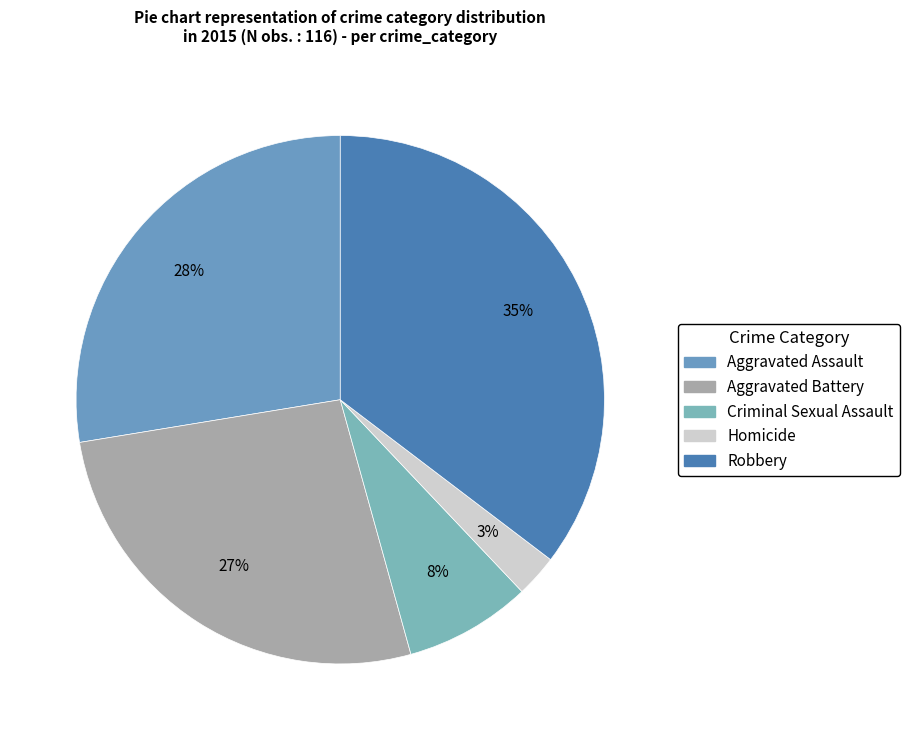

Which category has the smallest portion of the pie?

Homicide